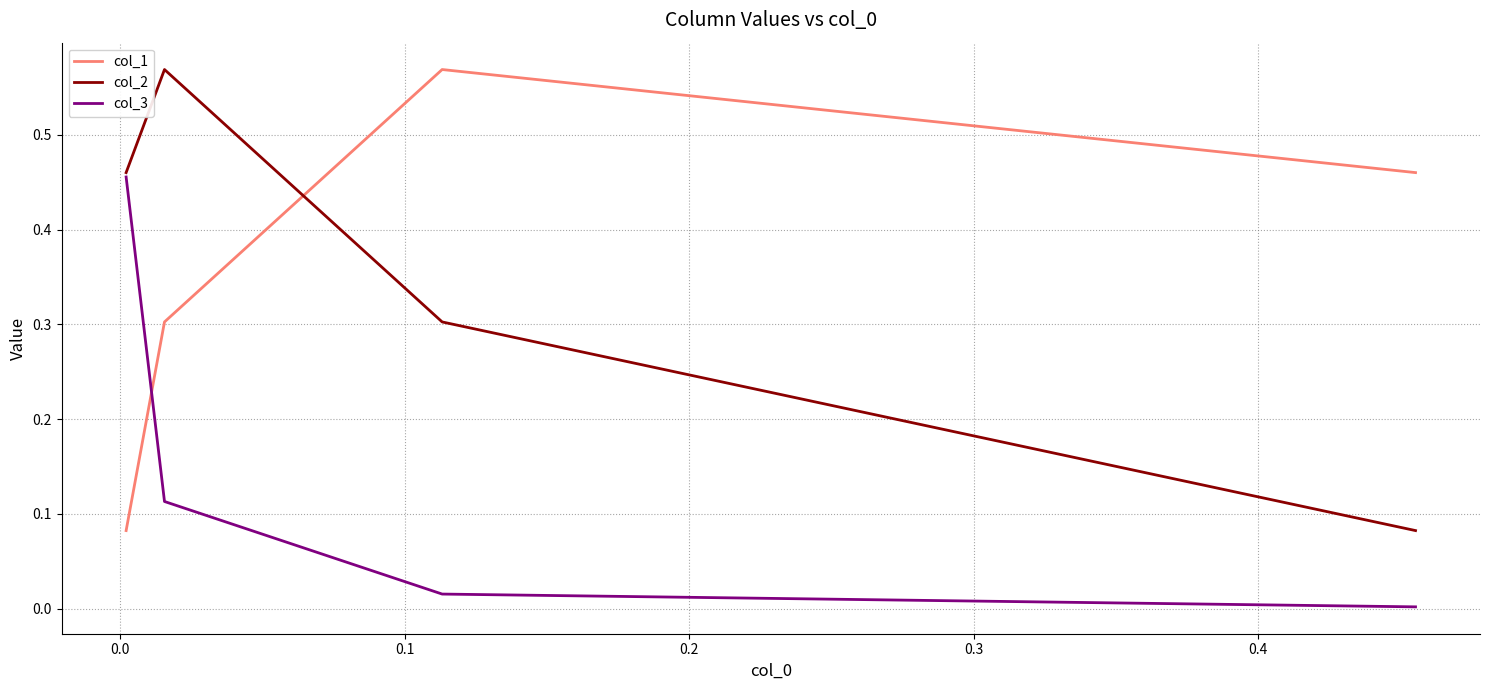

Count the number of data series in this chart.

3